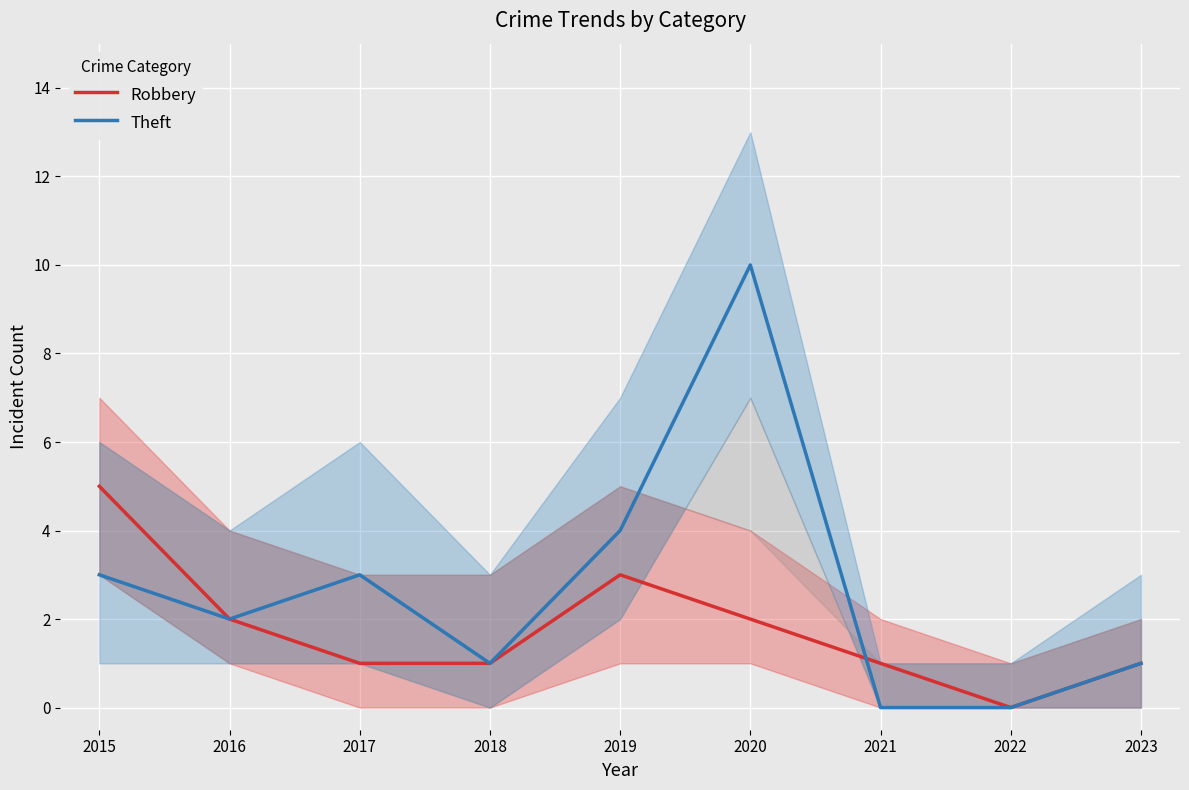

What is the difference between the second highest and second lowest values in the Theft series?

4